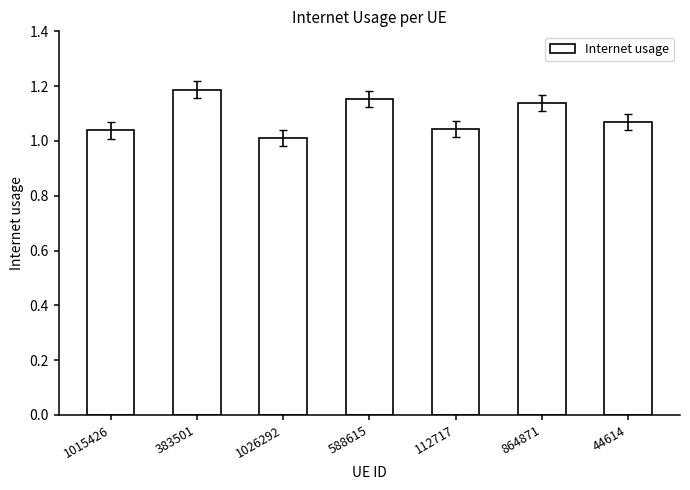

The chart shows a value of 1.0 at 112717. True or false?

True